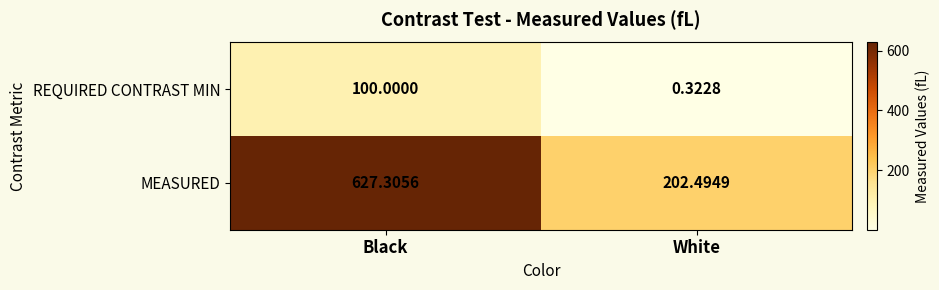

At how many categories does at least one series exceed 153?

2